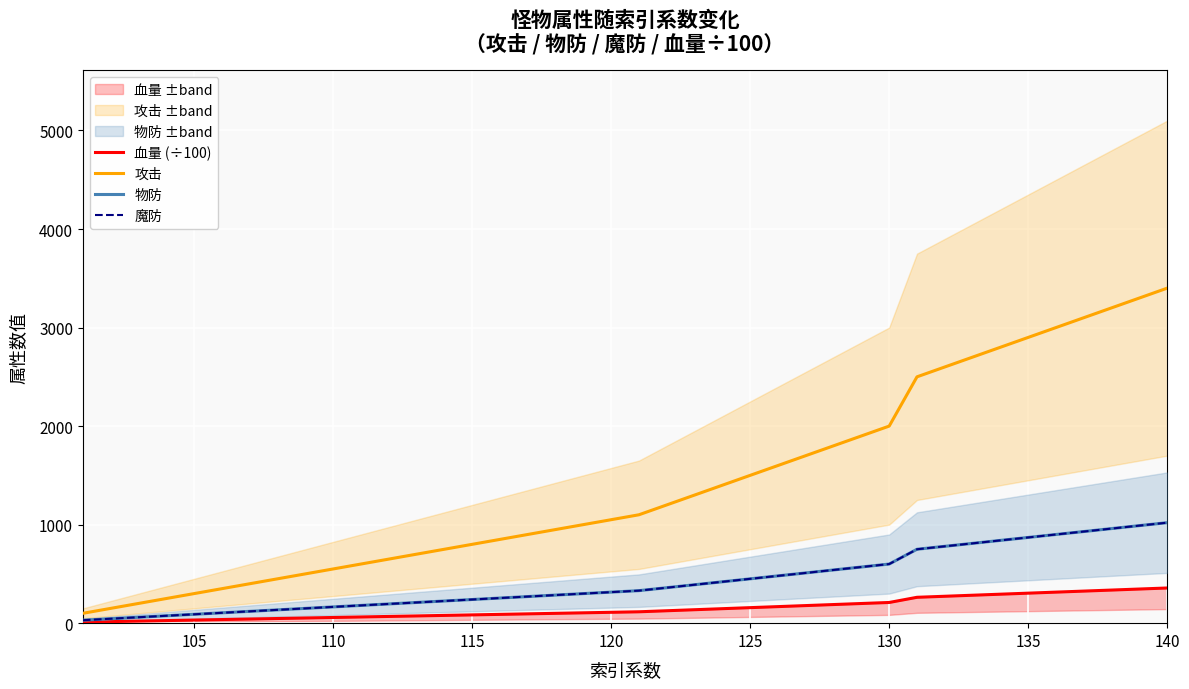

True or false: 物防 and 魔防 cross at least once.

False